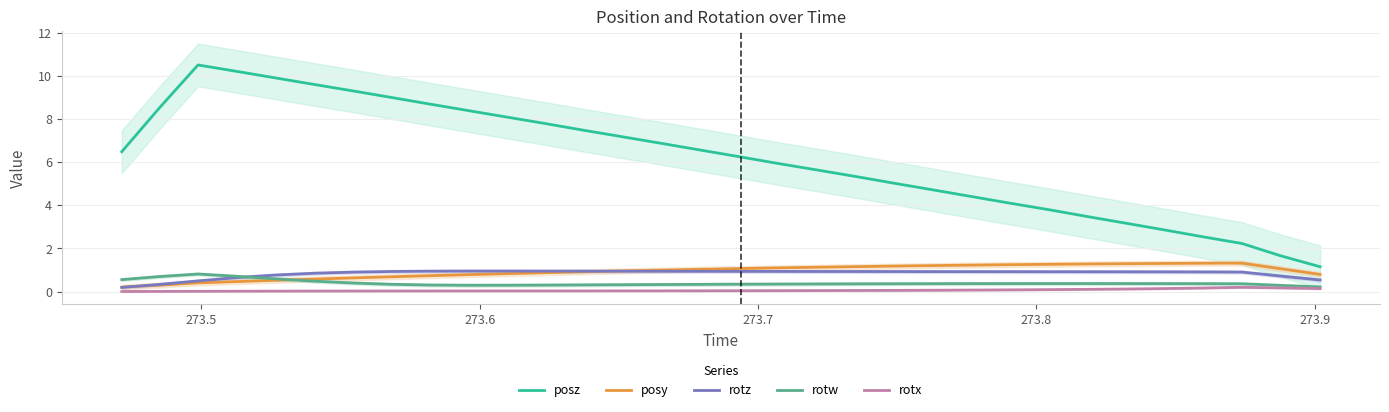

What are all the series names shown in the legend?

posz, posy, rotz, rotw, rotx